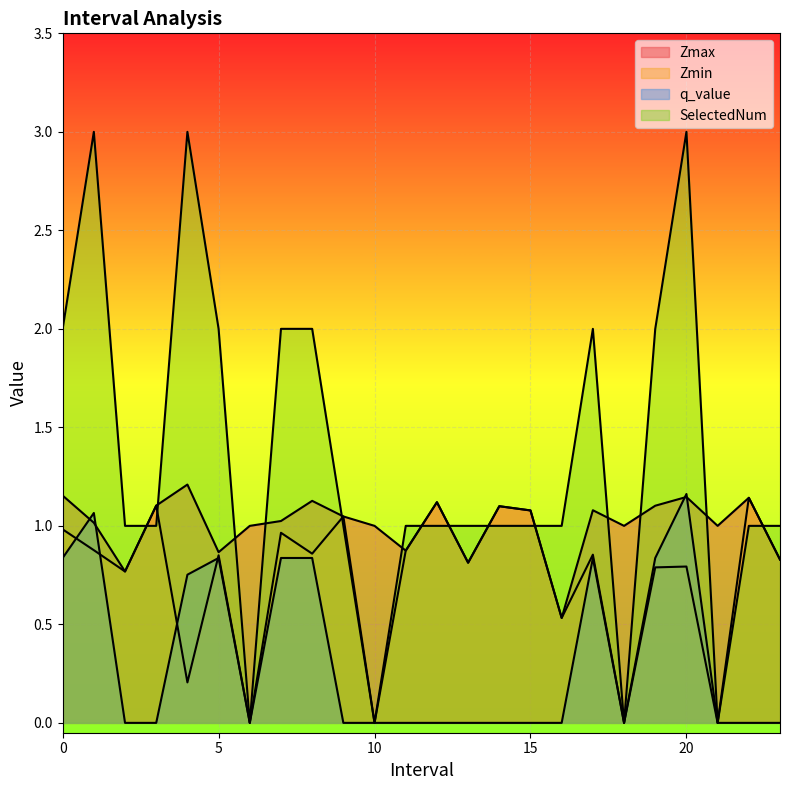

Reading left to right, extract all data points from this chart.

Zmax: 0.0=1.2	1.0=1.0	2.0=0.8	3.0=1.1	4.0=1.2	5.0=0.9	6.0=1.0	7.0=1.0	8.0=1.1	9.0=1.0	10.0=1.0	11.0=0.9	12.0=1.1	13.0=0.8	14.0=1.1	15.0=1.1	16.0=0.5	17.0=1.1	18.0=1.0	19.0=1.1	20.0=1.1	21.0=1.0	22.0=1.1	23.0=0.8
Zmin: 0.0=1.0	1.0=0.9	2.0=0.8	3.0=1.1	4.0=0.2	5.0=0.9	6.0=0.0	7.0=1.0	8.0=0.9	9.0=1.0	10.0=0.0	11.0=0.9	12.0=1.1	13.0=0.8	14.0=1.1	15.0=1.1	16.0=0.5	17.0=0.9	18.0=0.0	19.0=0.8	20.0=0.8	21.0=0.0	22.0=1.1	23.0=0.8
q_value: 0.0=0.8	1.0=1.1	2.0=0.0	3.0=0.0	4.0=0.8	5.0=0.8	6.0=0.0	7.0=0.8	8.0=0.8	9.0=0.0	10.0=0.0	11.0=0.0	12.0=0.0	13.0=0.0	14.0=0.0	15.0=0.0	16.0=0.0	17.0=0.8	18.0=0.0	19.0=0.8	20.0=1.2	21.0=0.0	22.0=0.0	23.0=0.0
SelectedNum: 0.0=2.0	1.0=3.0	2.0=1.0	3.0=1.0	4.0=3.0	5.0=2.0	6.0=0.0	7.0=2.0	8.0=2.0	9.0=1.0	10.0=0.0	11.0=1.0	12.0=1.0	13.0=1.0	14.0=1.0	15.0=1.0	16.0=1.0	17.0=2.0	18.0=0.0	19.0=2.0	20.0=3.0	21.0=0.0	22.0=1.0	23.0=1.0